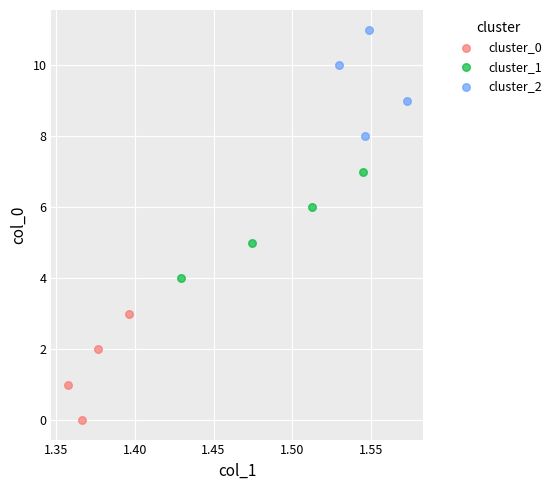

Which series reaches the minimum Y coordinate?

cluster_0